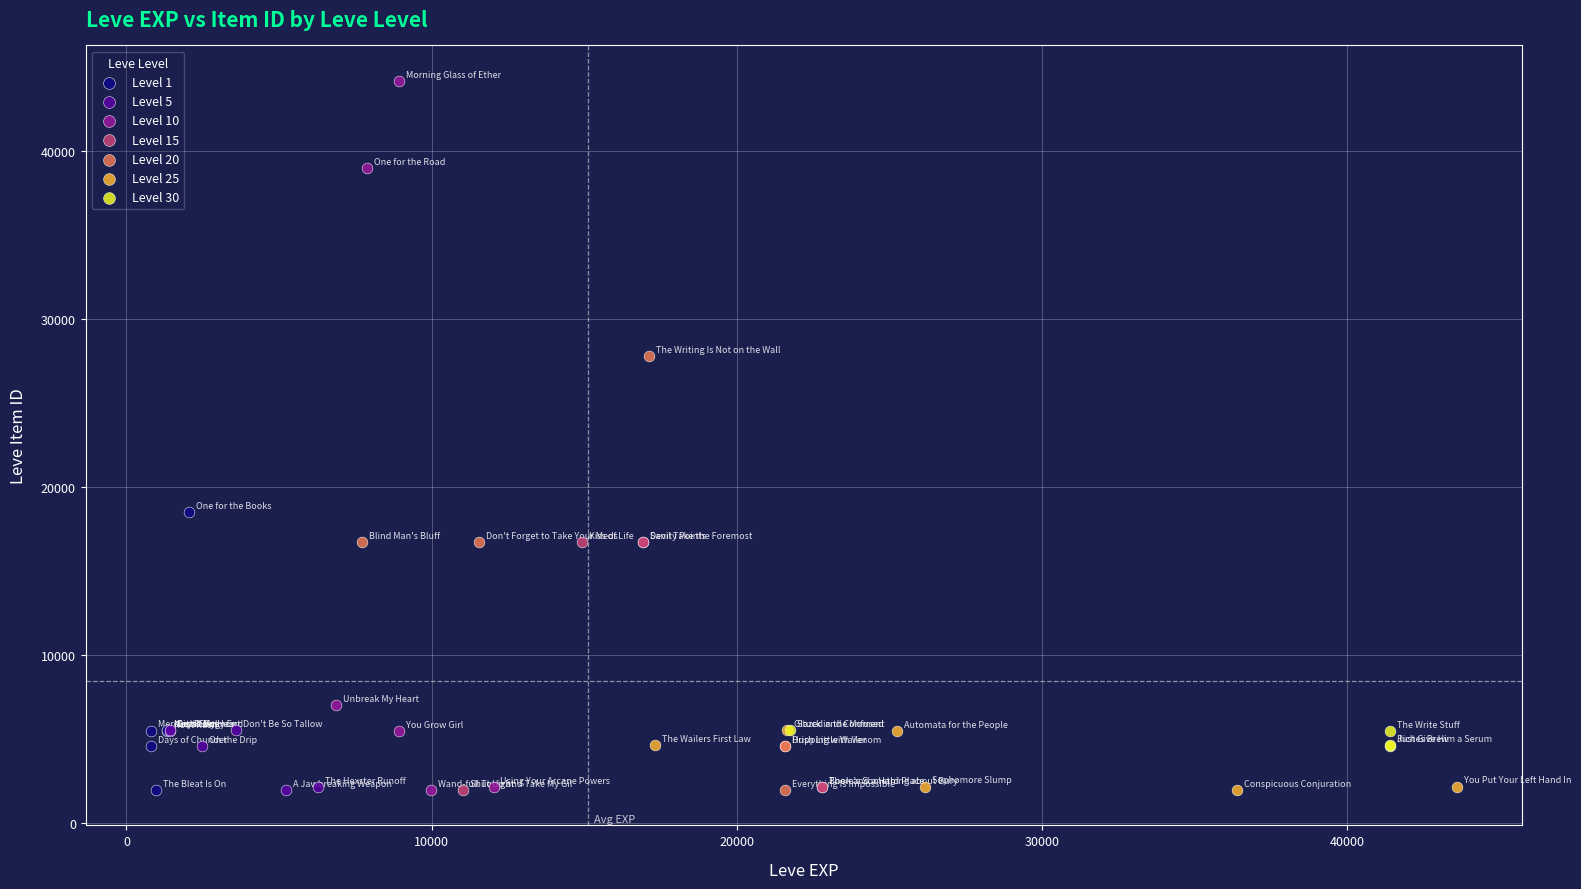

Which series reaches the maximum Y coordinate?

Level 10